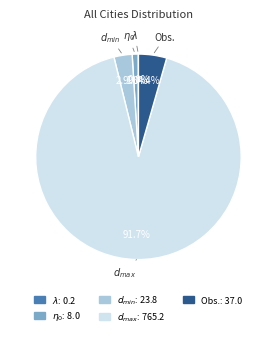

Does any single category account for the majority?

Yes